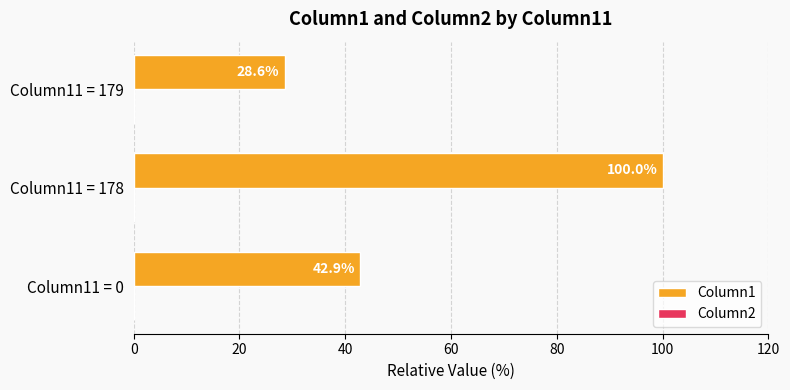

What is the change in value from Column11 = 178 to Column11 = 179?

-71.4